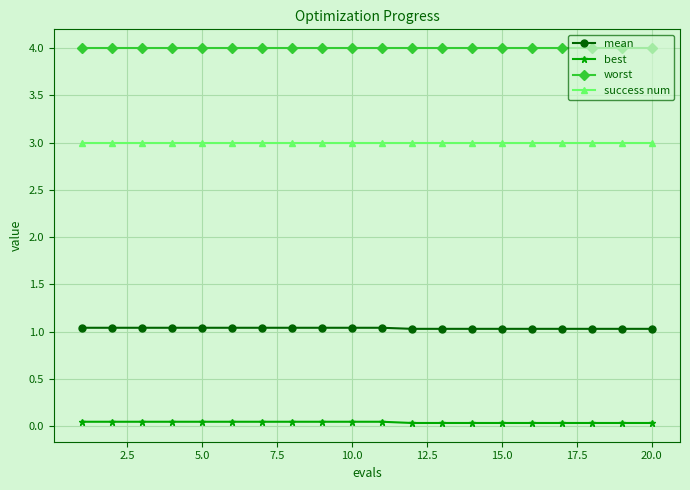

How many distinct data groups are displayed?

4